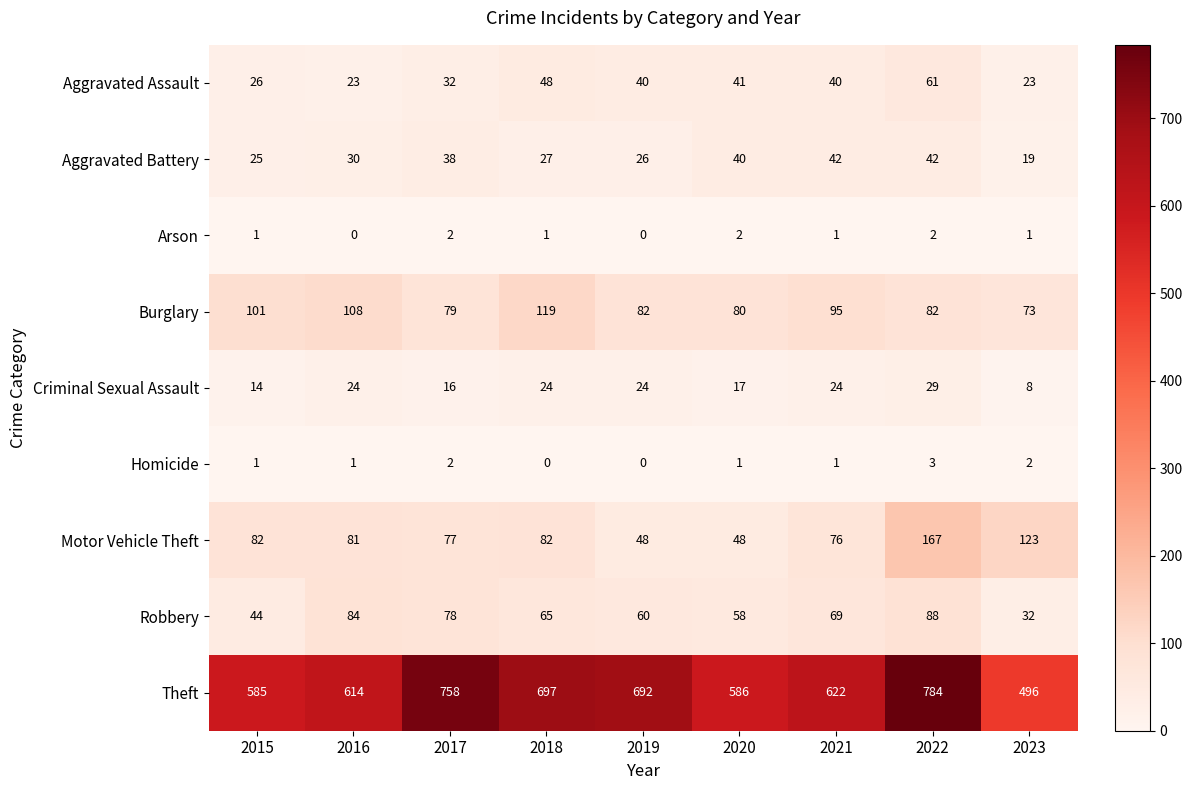

Which category has the highest value across all series?

2022